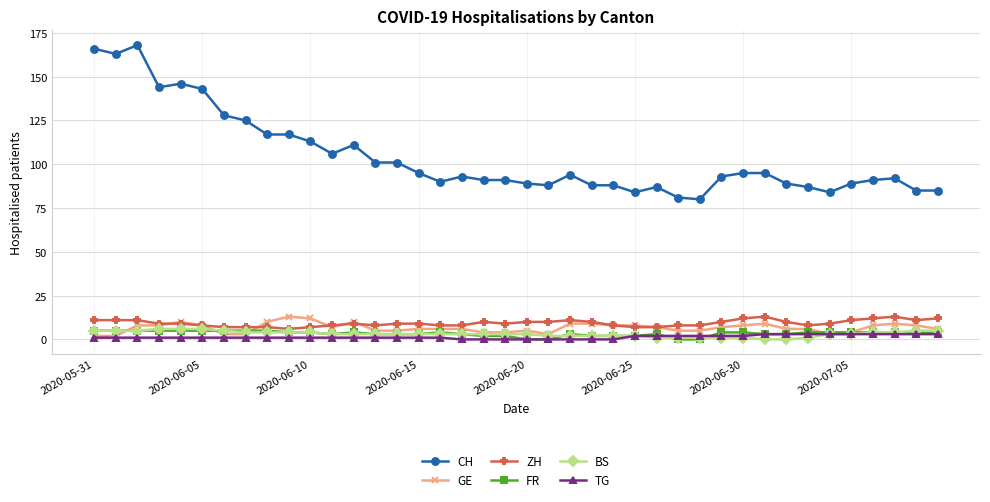

At how many categories does at least one series exceed 135?

6